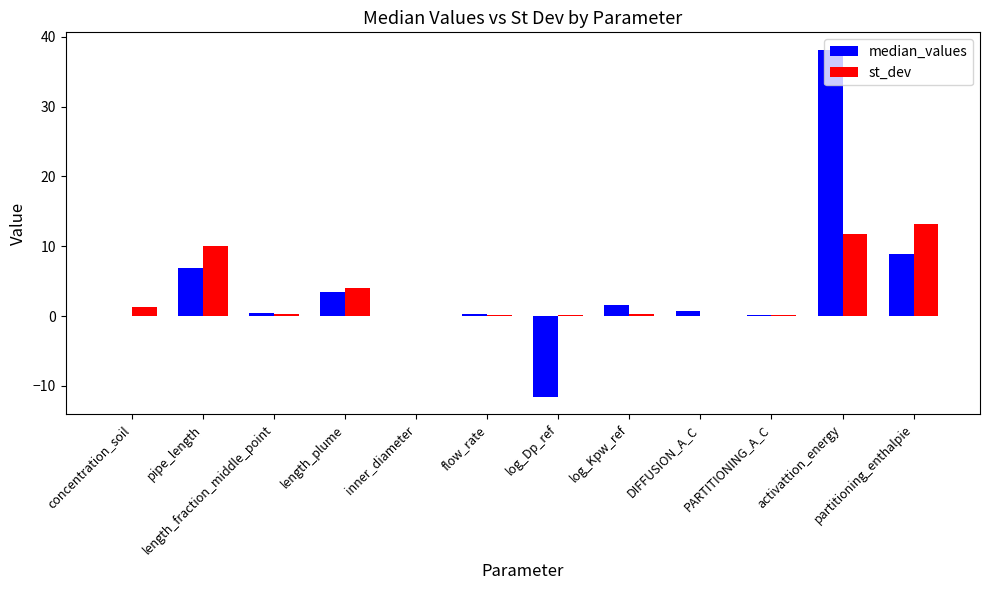

What is the total value across all series at activattion_energy?

50.0